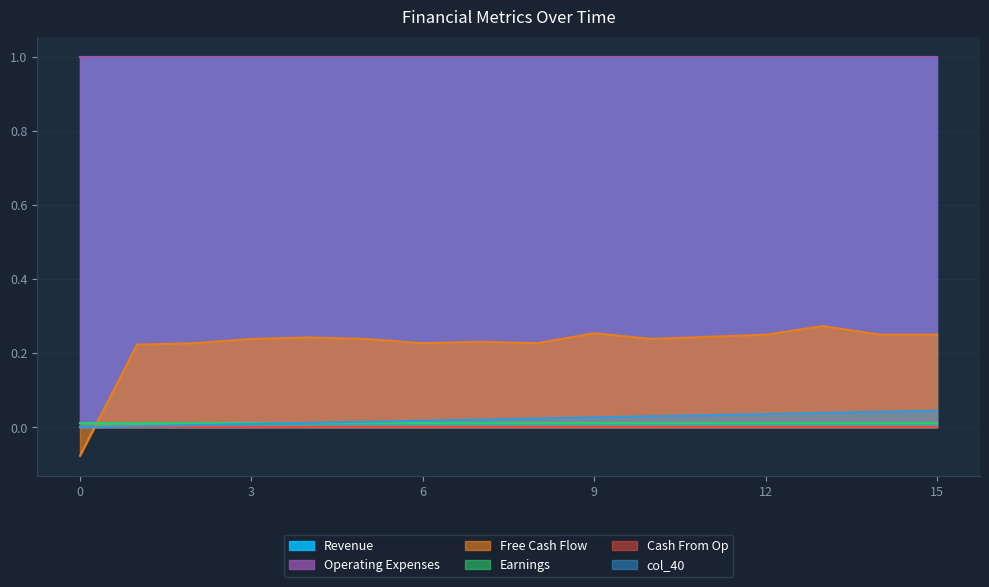

Does the chart display data point markers on the line(s)?

No